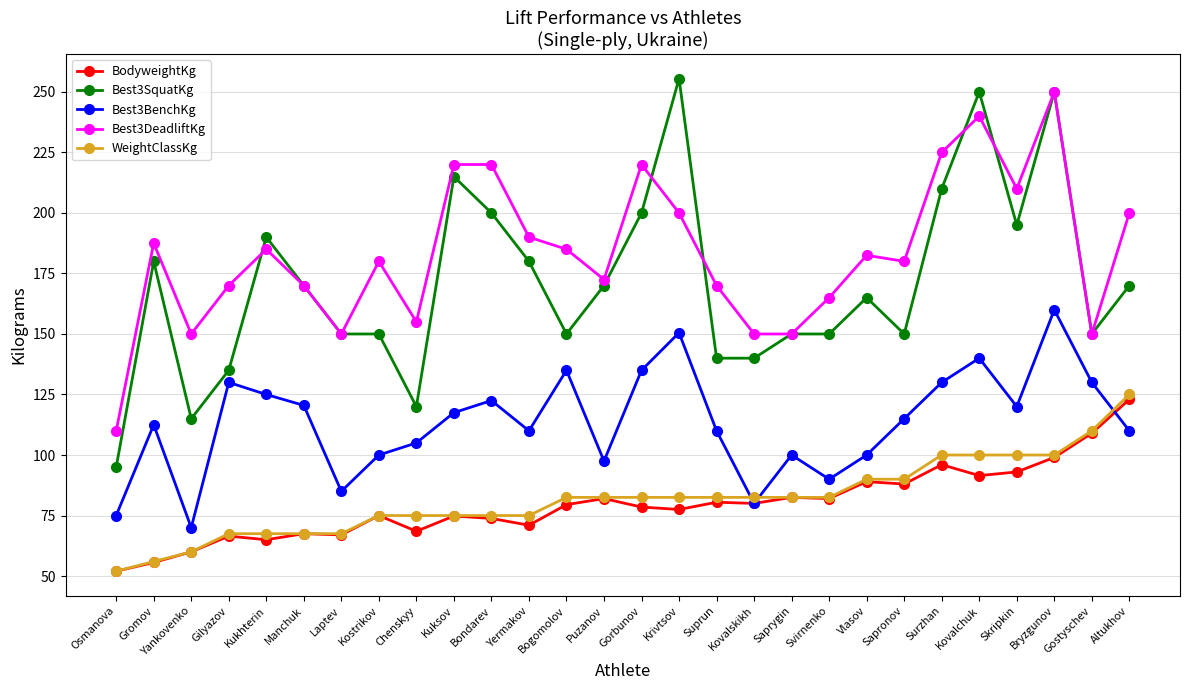

What is the approximate value of BodyweightKg at Vlasov?

89.0